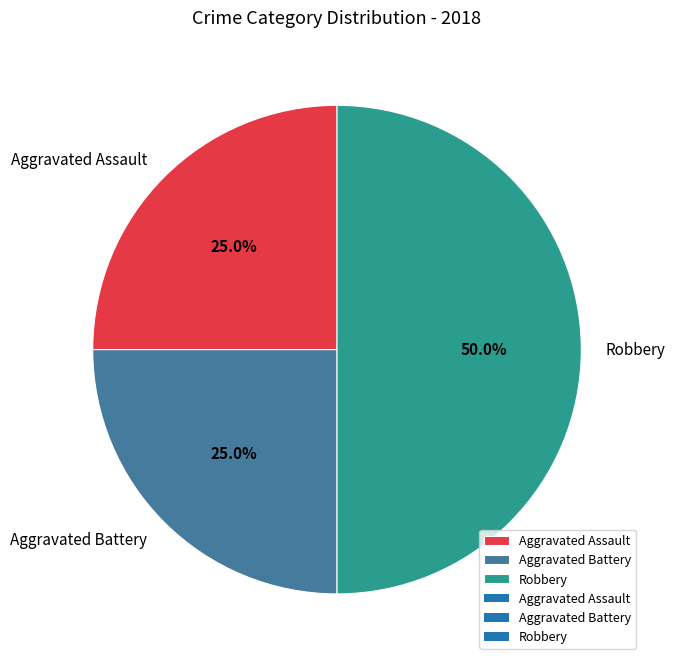

True or false: Aggravated Assault accounts for 16% of the total.

False